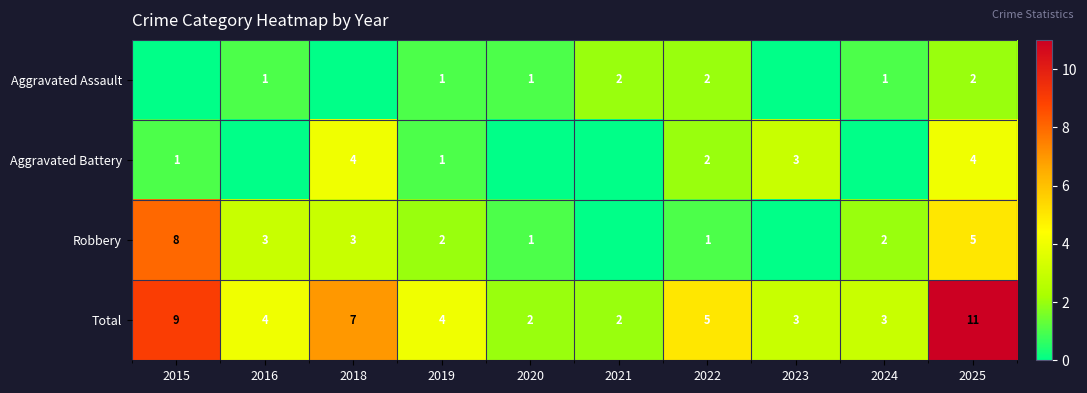

What is the difference between the highest and lowest values at 2025?

9